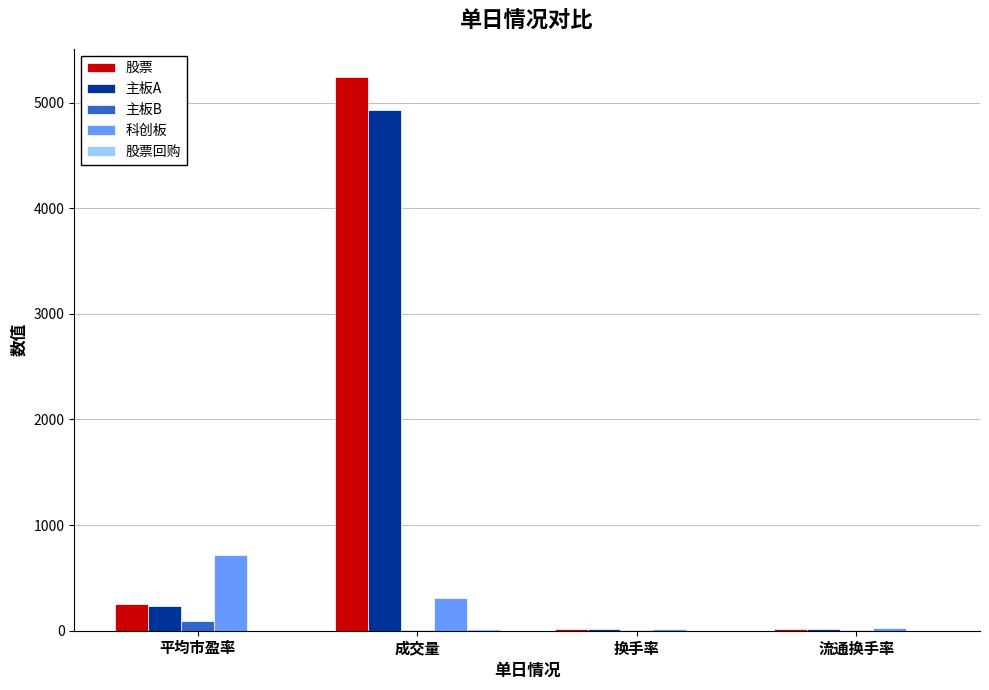

Does the chart contain stacked bars?

No